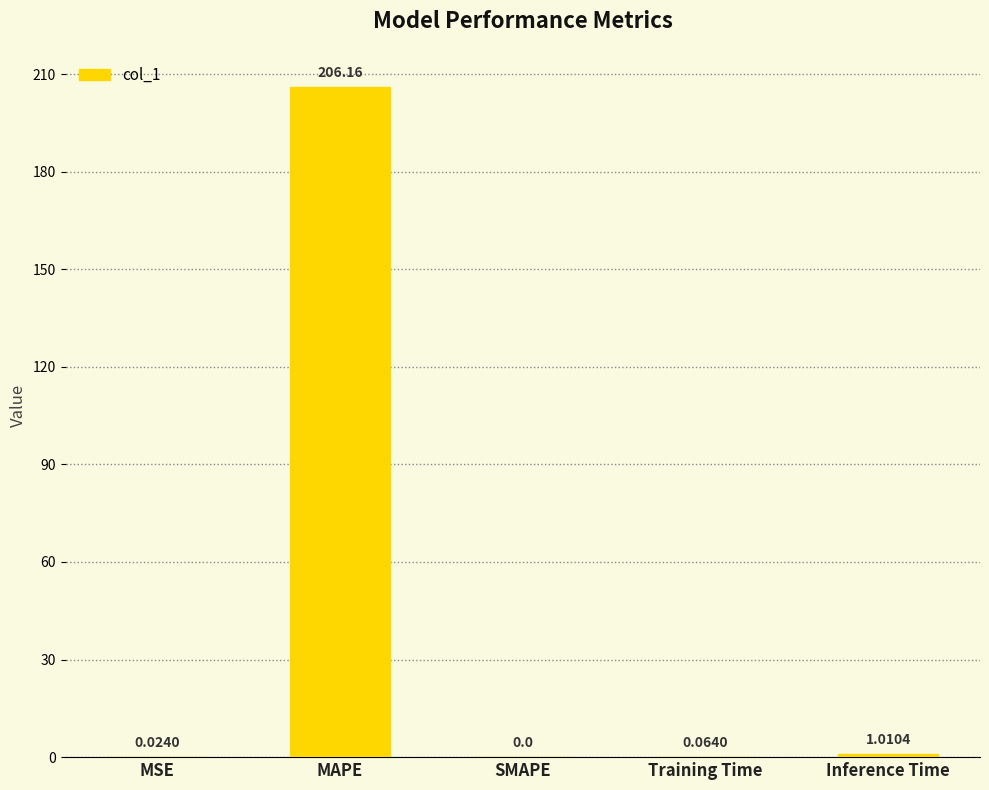

Which category has the highest value across all series?

MAPE